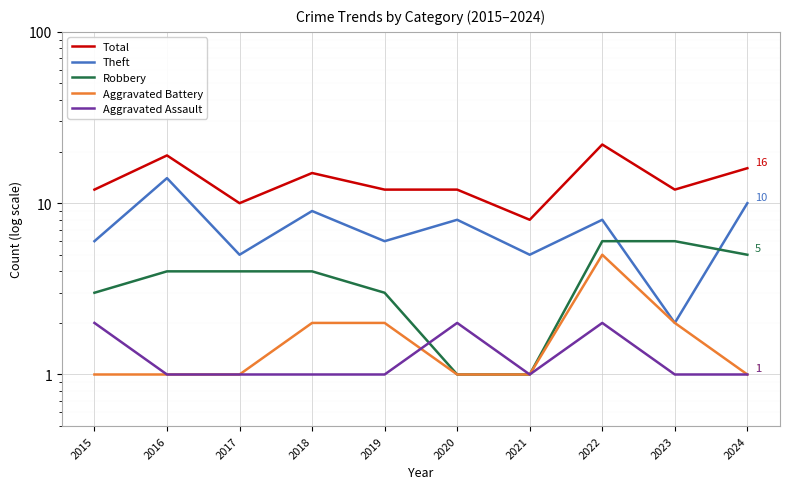

Count the number of data series in this chart.

5